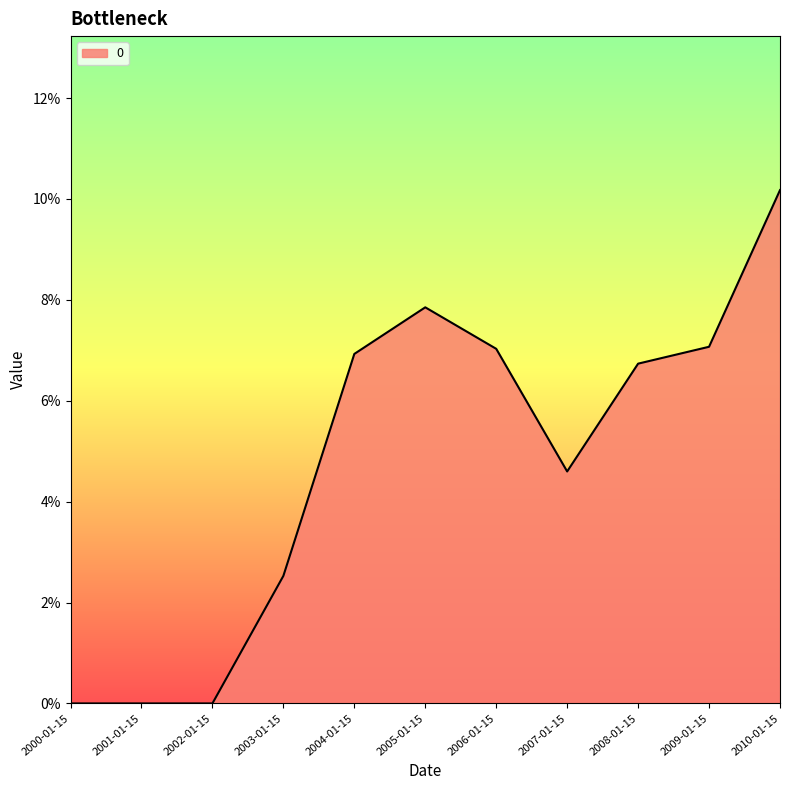

What is the sum of the values at 2009-01-15 and 2000-01-15?

0.1